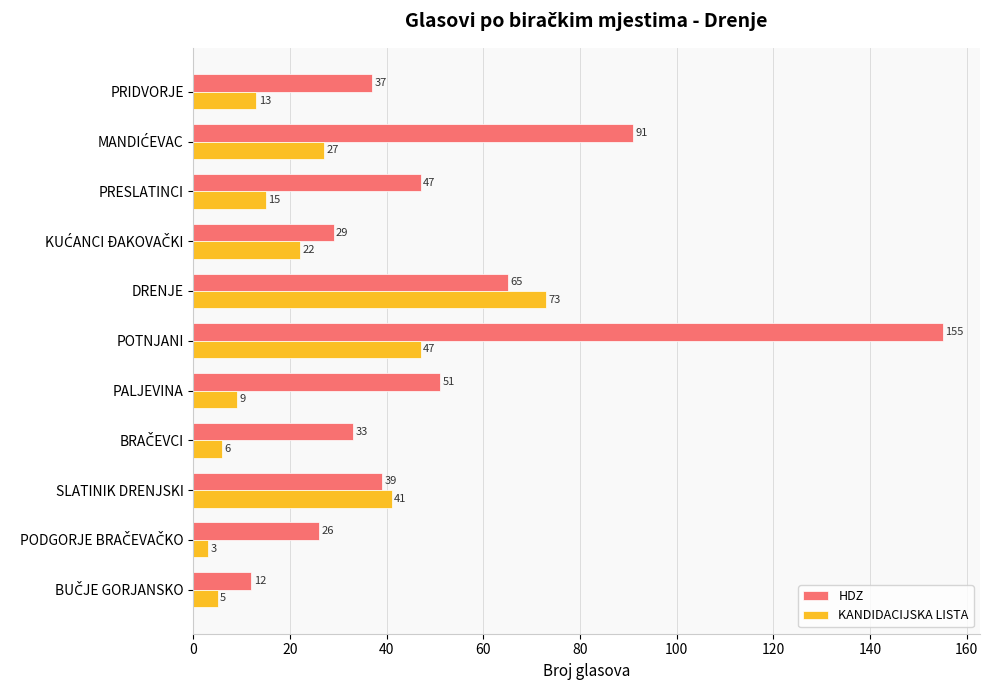

Which series has the largest total across all categories?

HDZ